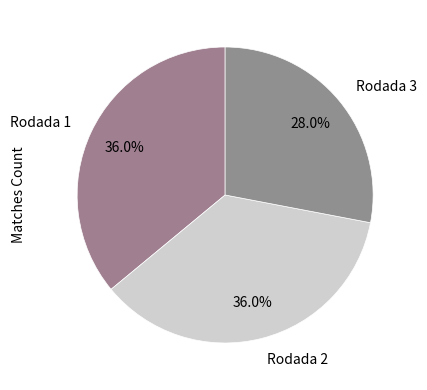

True or false: Rodada 1 accounts for 36% of the total.

True